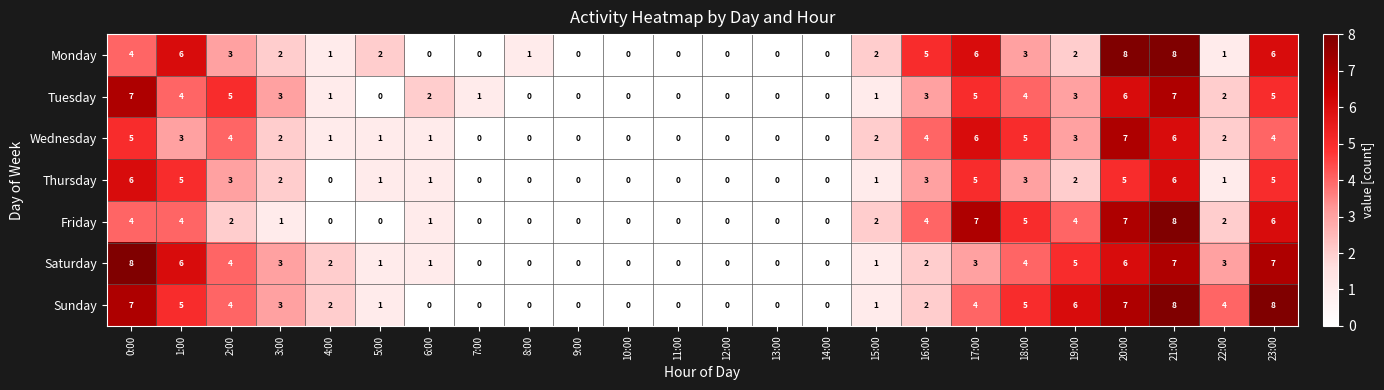

Which series has the largest total across all categories?

Sunday